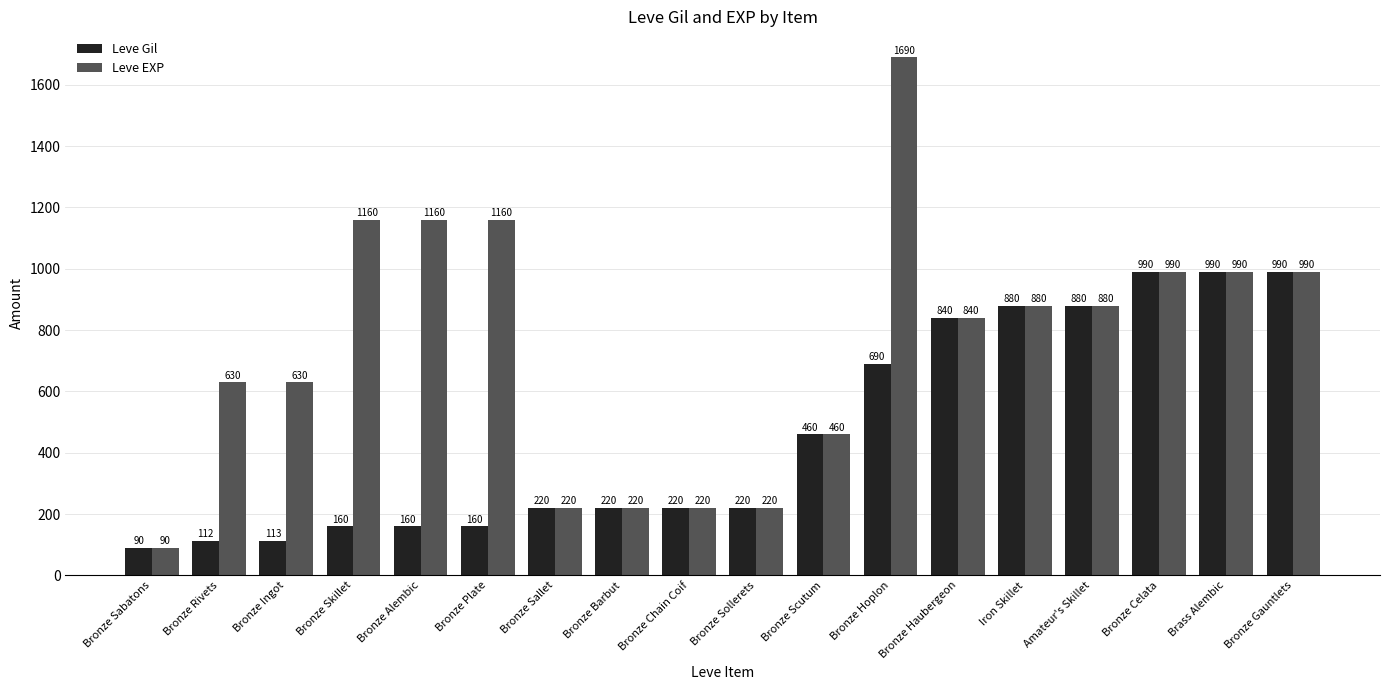

What is the label of the 14th bar from the right?

Bronze Alembic